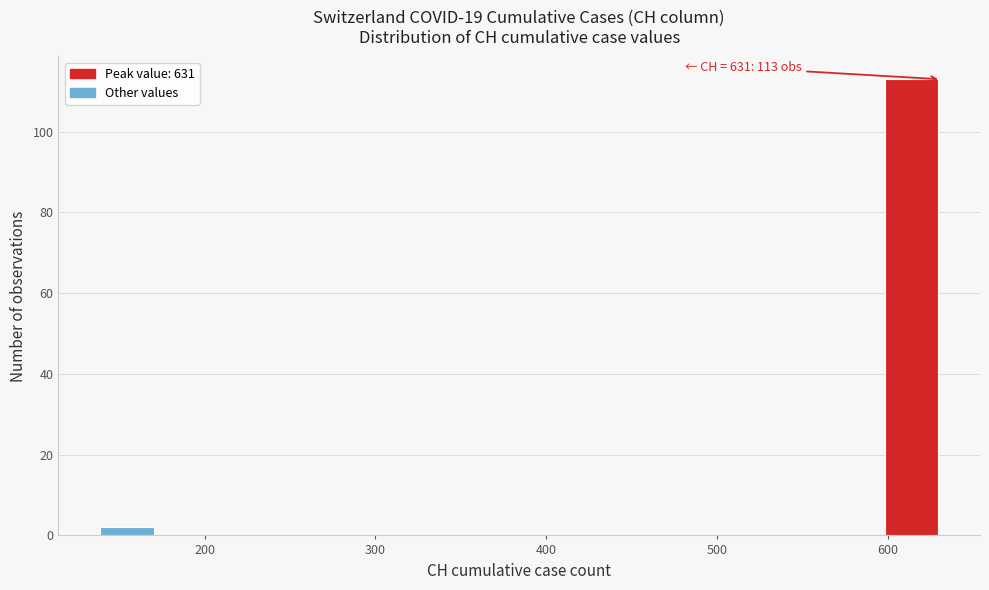

Read against the x-axis, roughly where is the centre of the tallest bar?

610